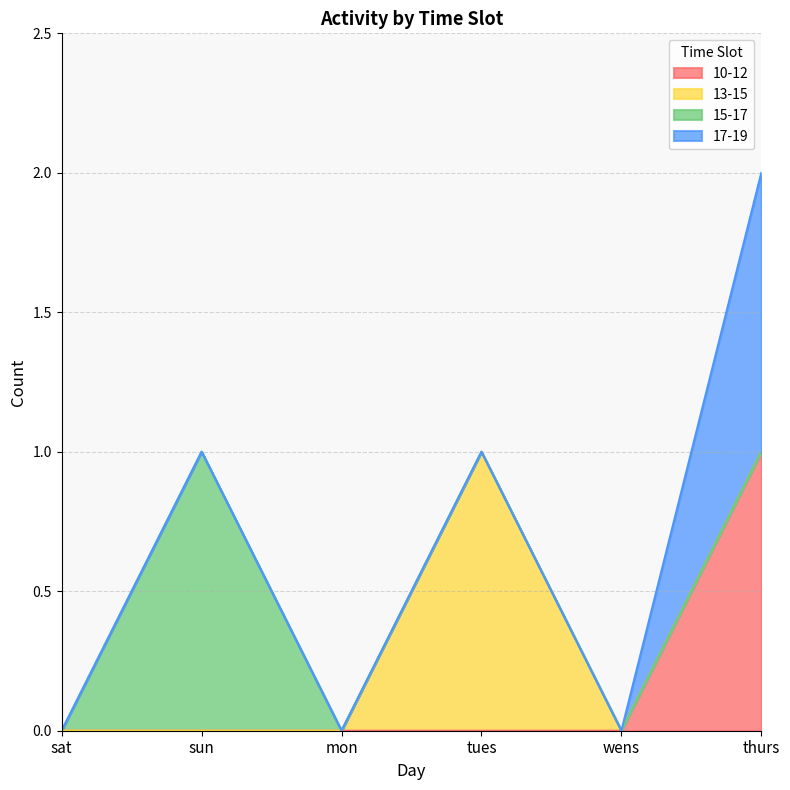

What is the value of the 13-15 point at the 4th from the left?

1